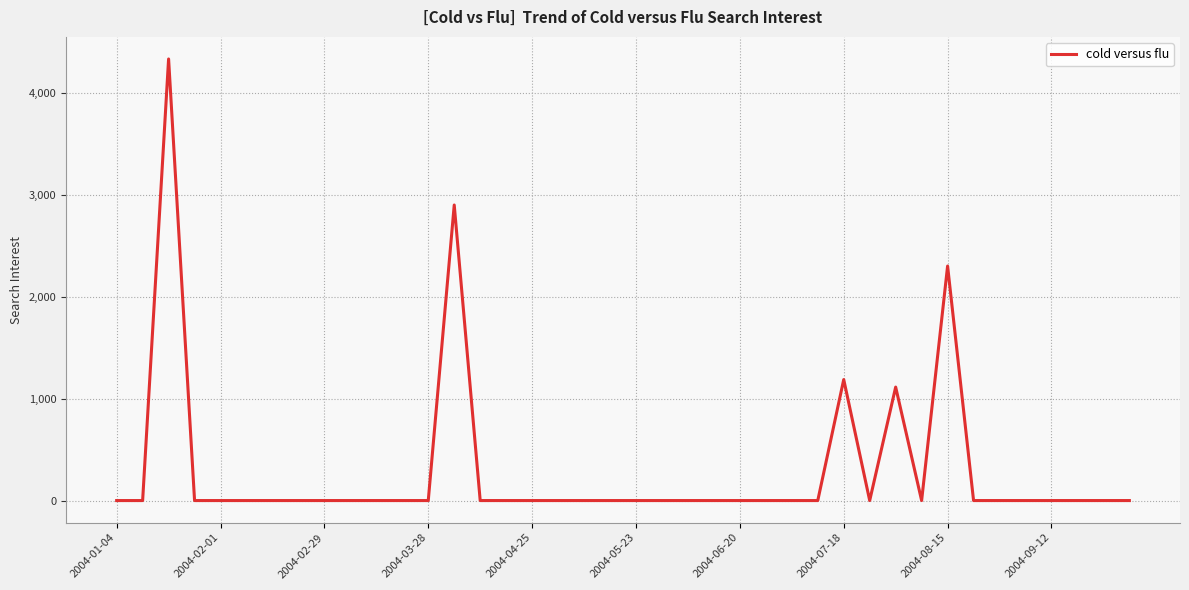

Reading left to right, list all the values displayed in this chart.

0.0	0.0	4335.2	0.0	0.0	0.0	0.0	0.0	0.0	0.0	0.0	0.0	0.0	2901.6	0.0	0.0	0.0	0.0	0.0	0.0	0.0	0.0	0.0	0.0	0.0	0.0	0.0	0.0	1187.9	0.0	1114.0	0.0	2302.4	0.0	0.0	0.0	0.0	0.0	0.0	0.0